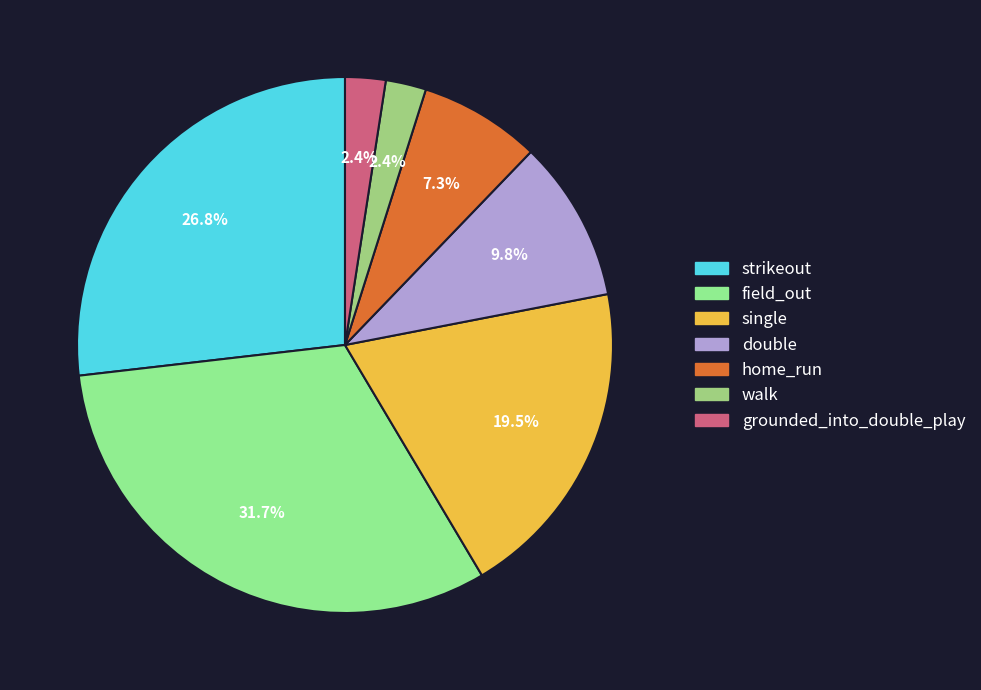

Which category has the biggest portion of the pie?

field_out